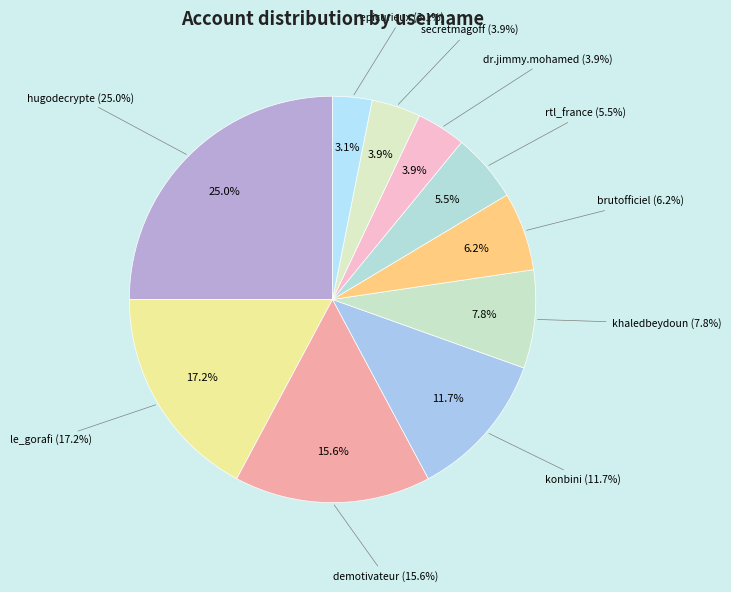

Does any single category account for the majority?

No